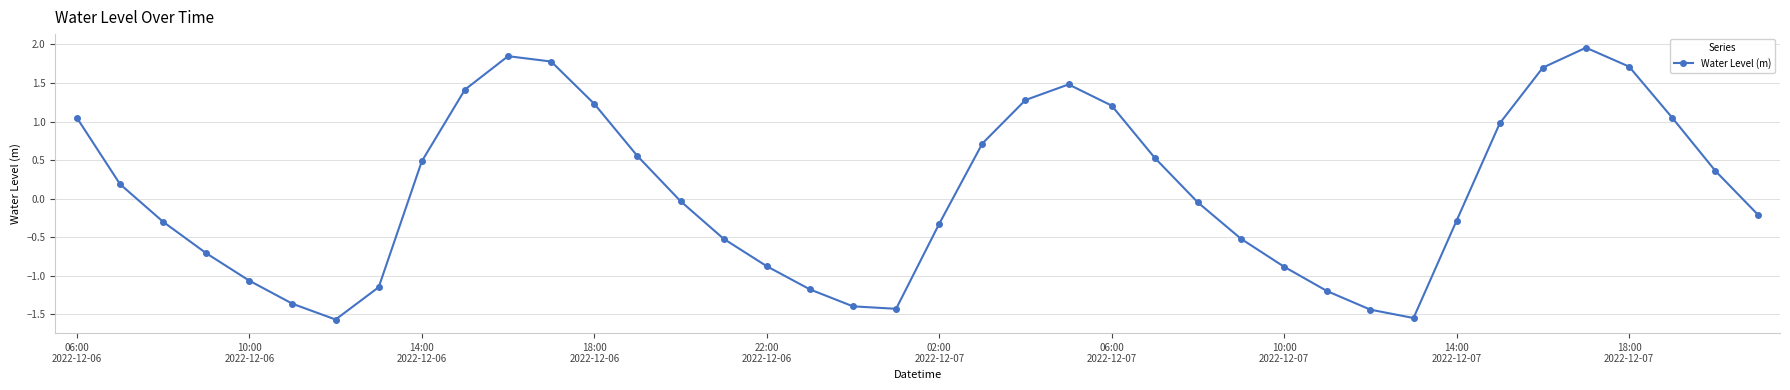

What is the value of the 30th point from the left?

-1.2